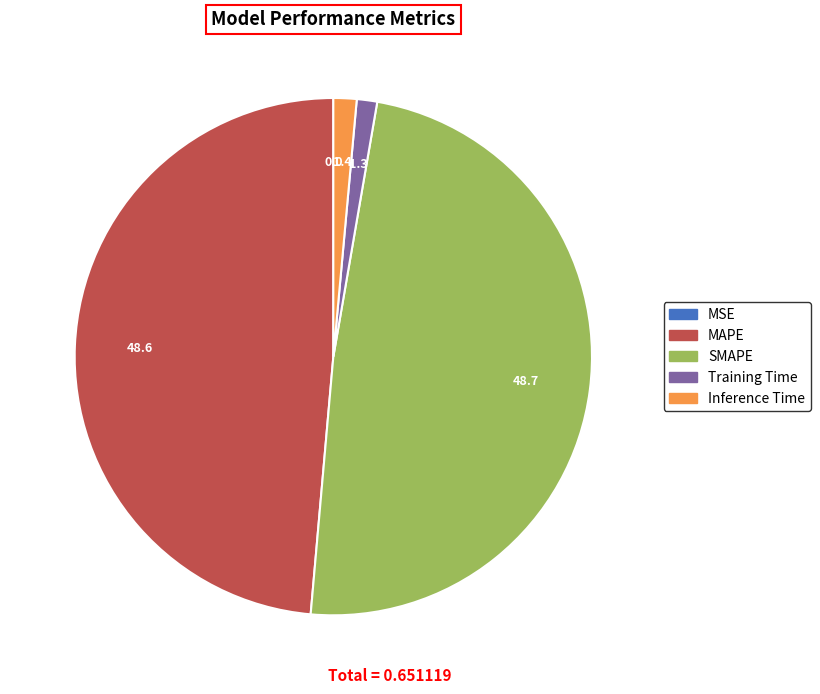

Does any single category account for the majority?

No